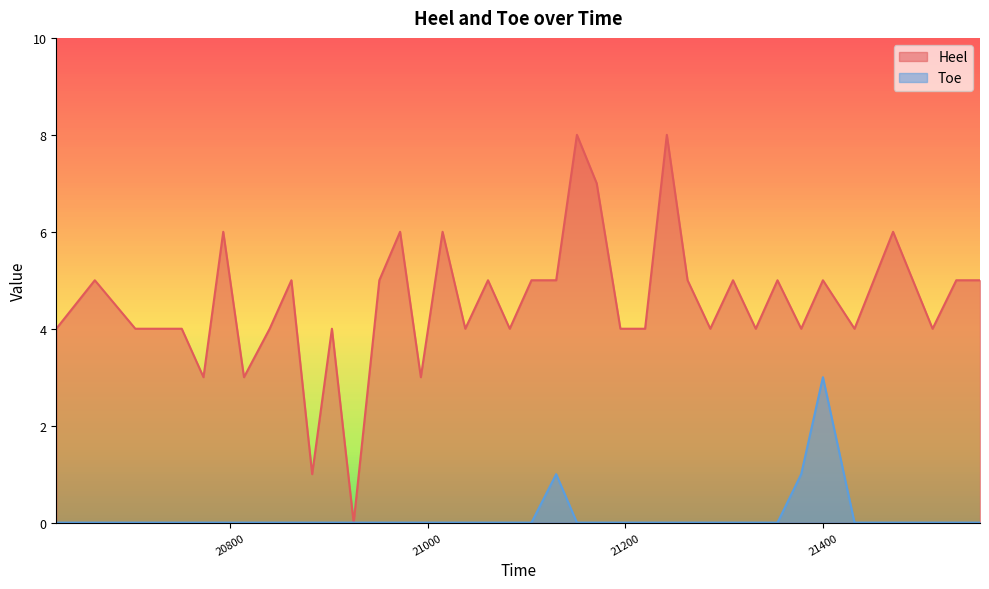

What is the sum of the Heel values at 21559 and 21220?

9